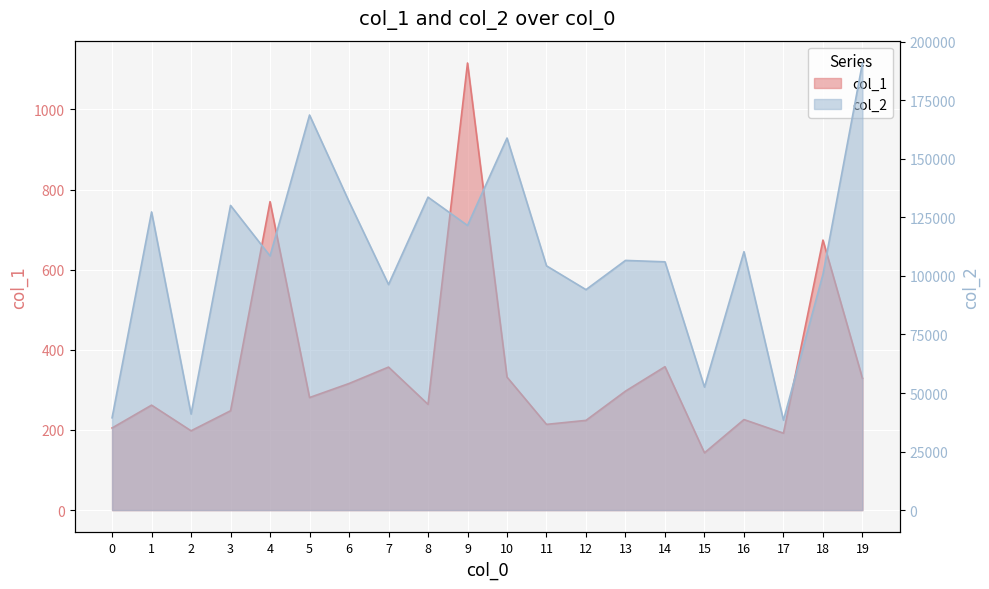

True or false: col_2 and col_1 intersect in this chart.

False